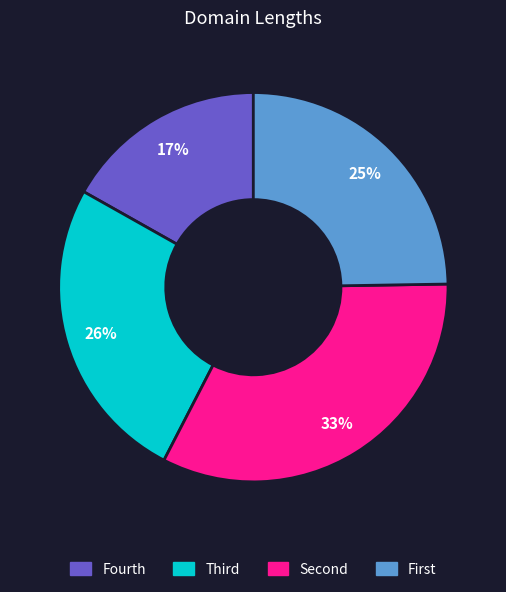

How many segments does this pie chart have?

4